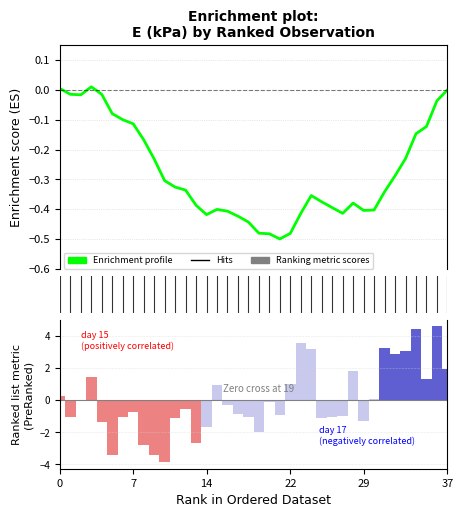

Is it true that Enrichment profile equals -0.0 at 29?

False